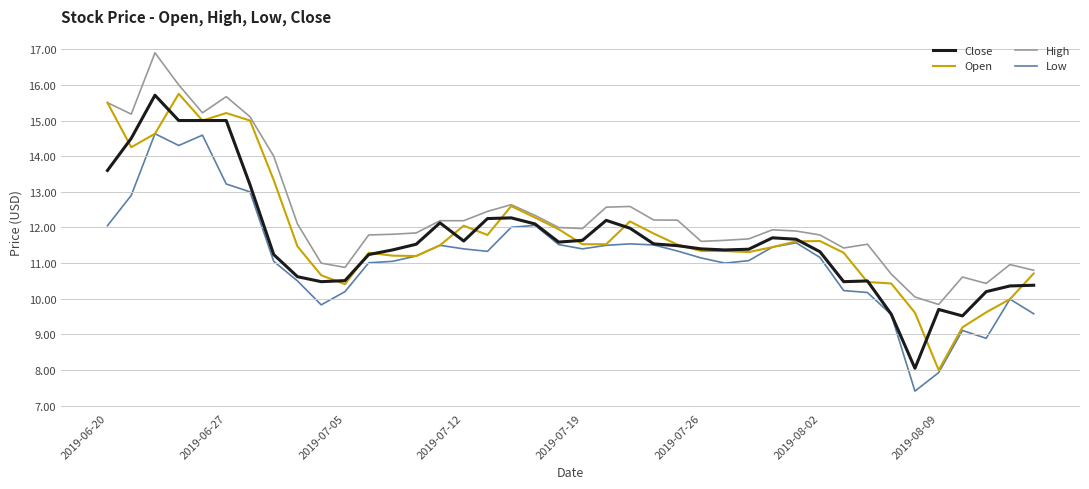

True or false: High and Low cross at least once.

False